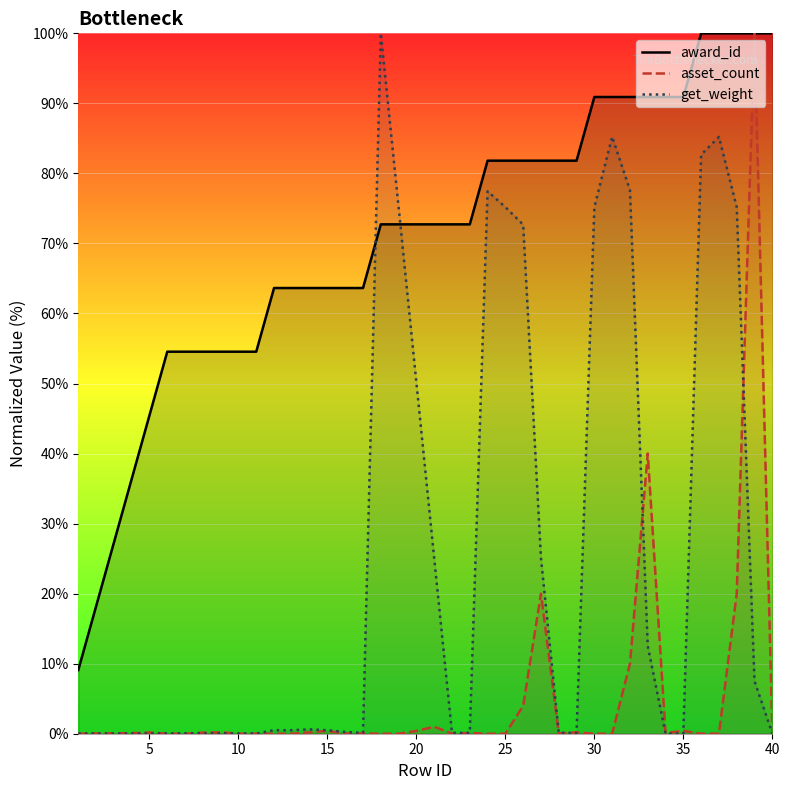

How many lines are shown in the chart?

3